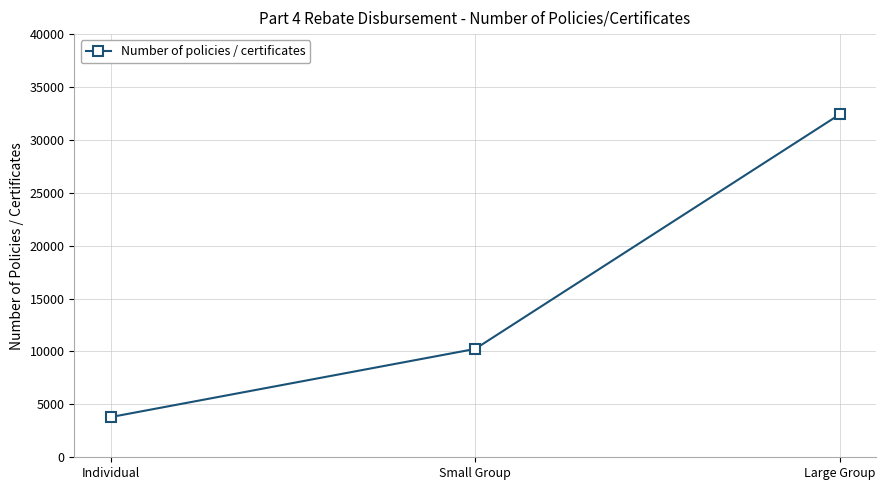

Where is the data nearest to the value 18101?

Small Group